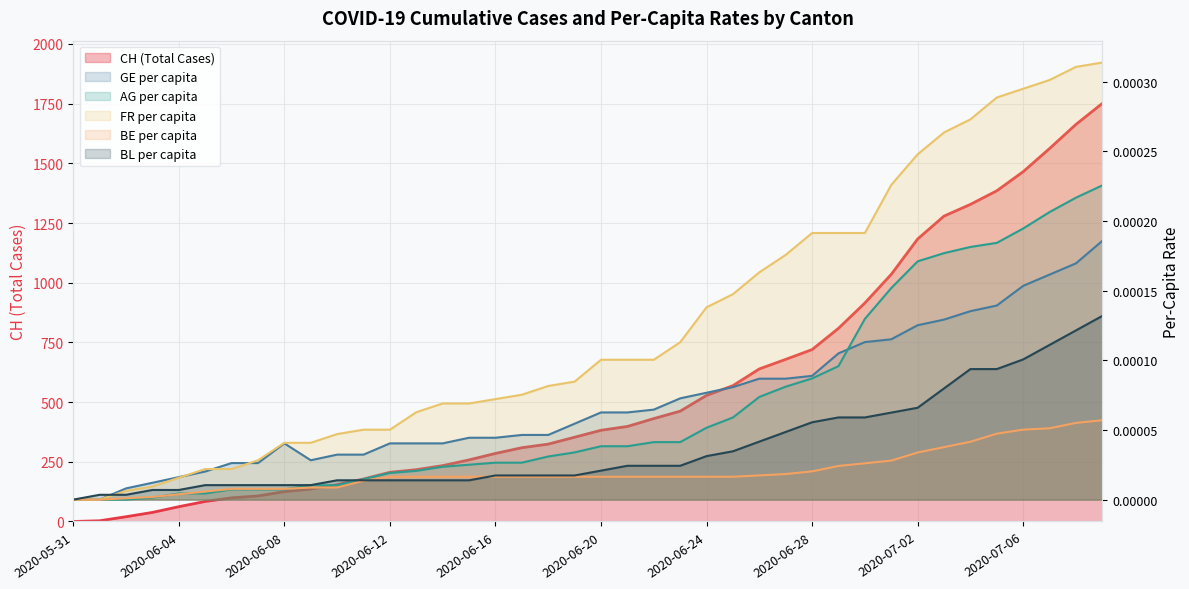

What is the total value across all series at 2020-06-21?

398.0